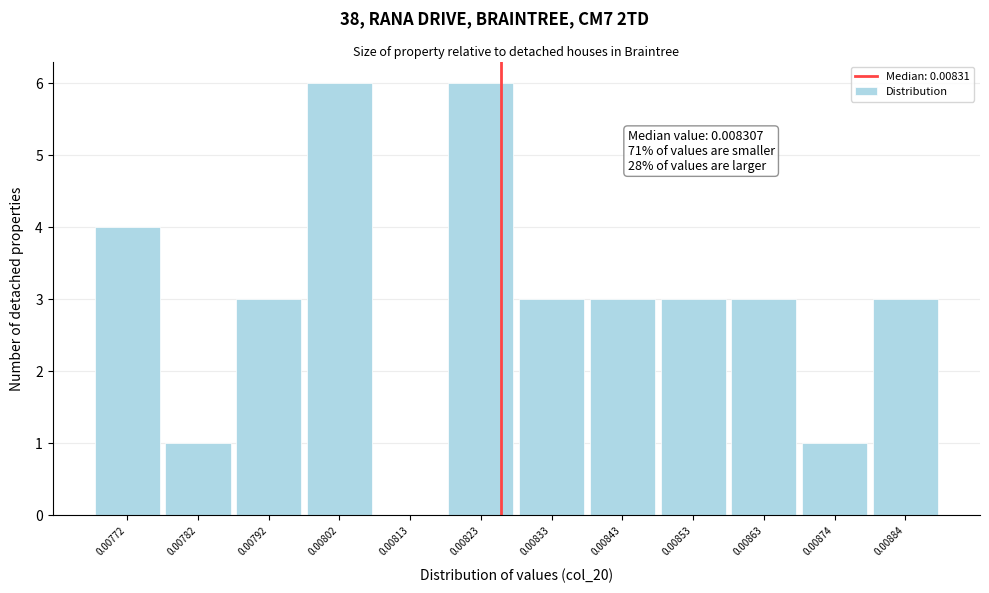

Reading right to left, list all the values displayed in this chart.

0.00884=3	0.00874=1	0.00863=3	0.00853=3	0.00843=3	0.00833=3	0.00823=6	0.00813=0	0.00802=6	0.00792=3	0.00782=1	0.00772=4